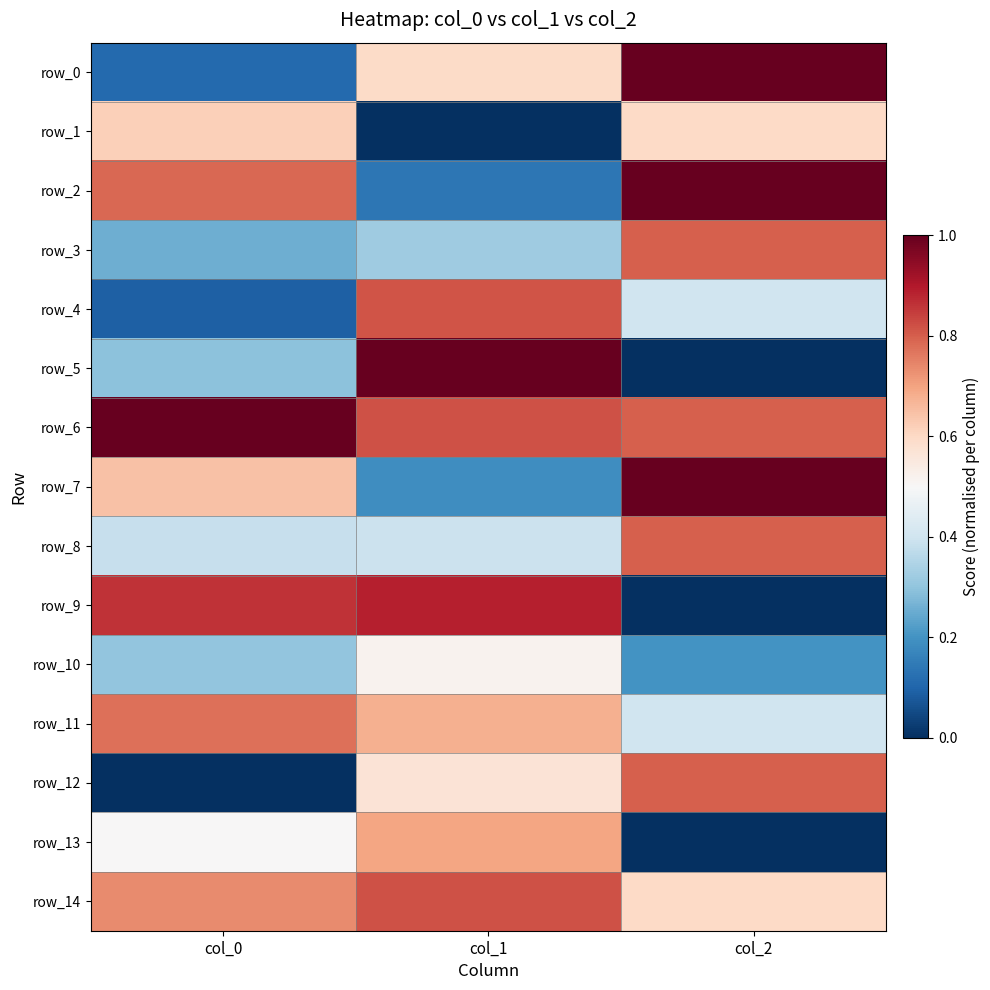

Which has a higher value, col_2 or col_1?

col_2